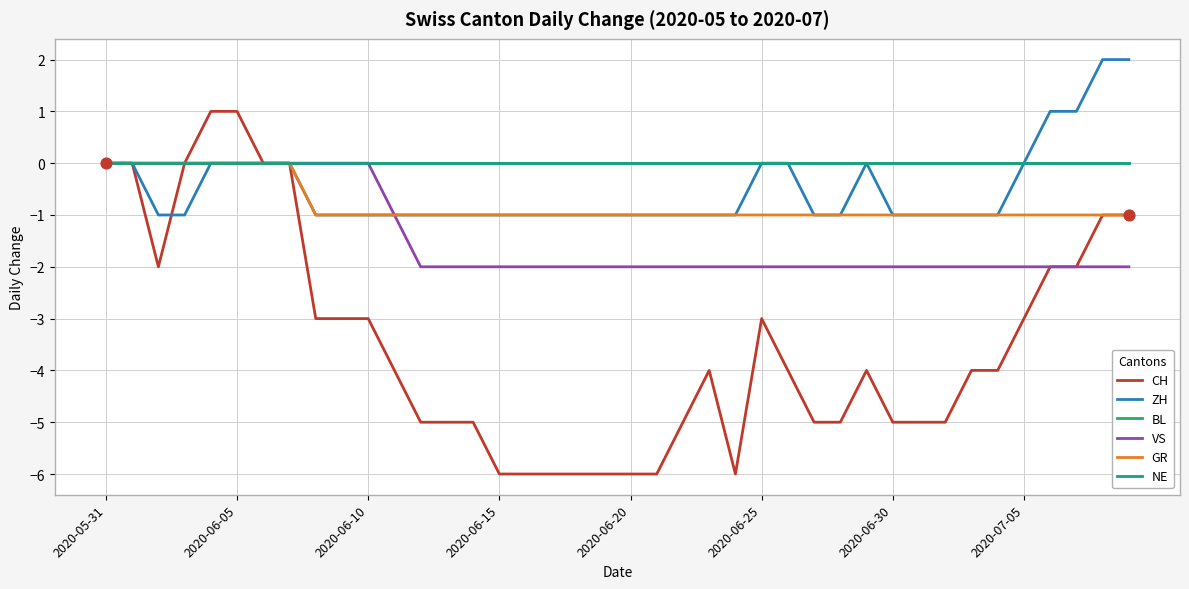

At how many categories does at least one series exceed 1?

2